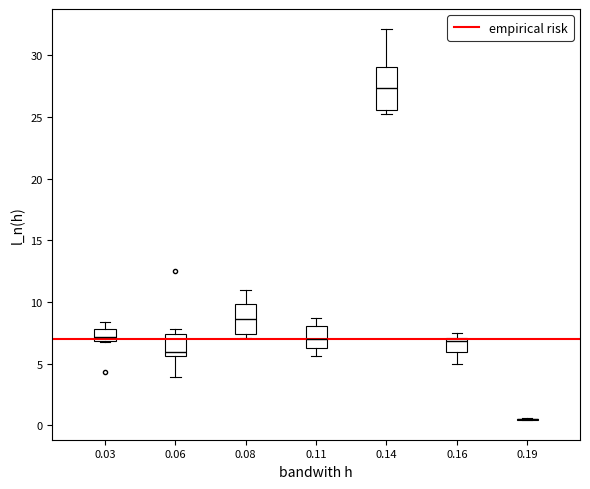

Where does the upper whisker of the box at x = 0.03 end on the y-axis? The values are not printed on the chart, so give them approximately, as read against the axis.

8.5